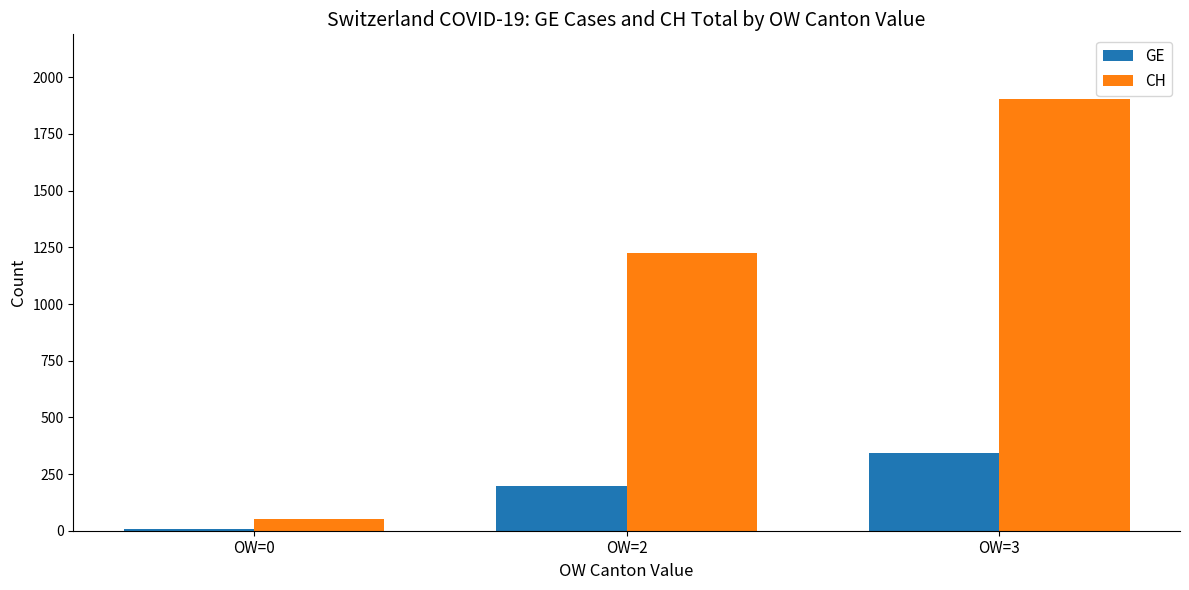

How many bars are there in total?

6